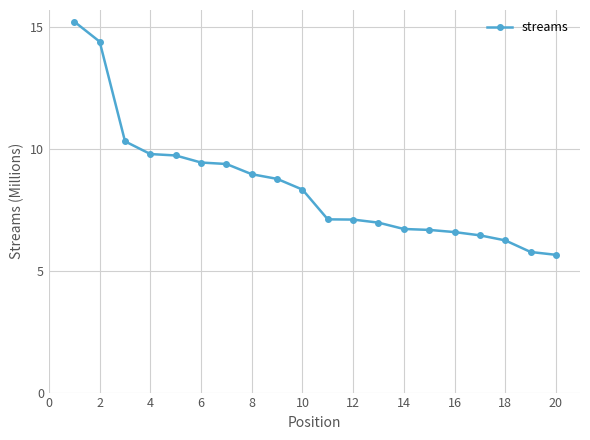

What is the sum of all values?

169.5